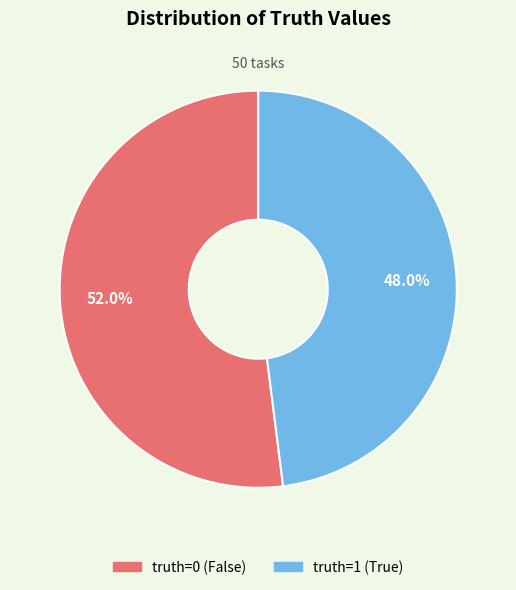

Is it true that truth=1 is 59% of the pie?

False